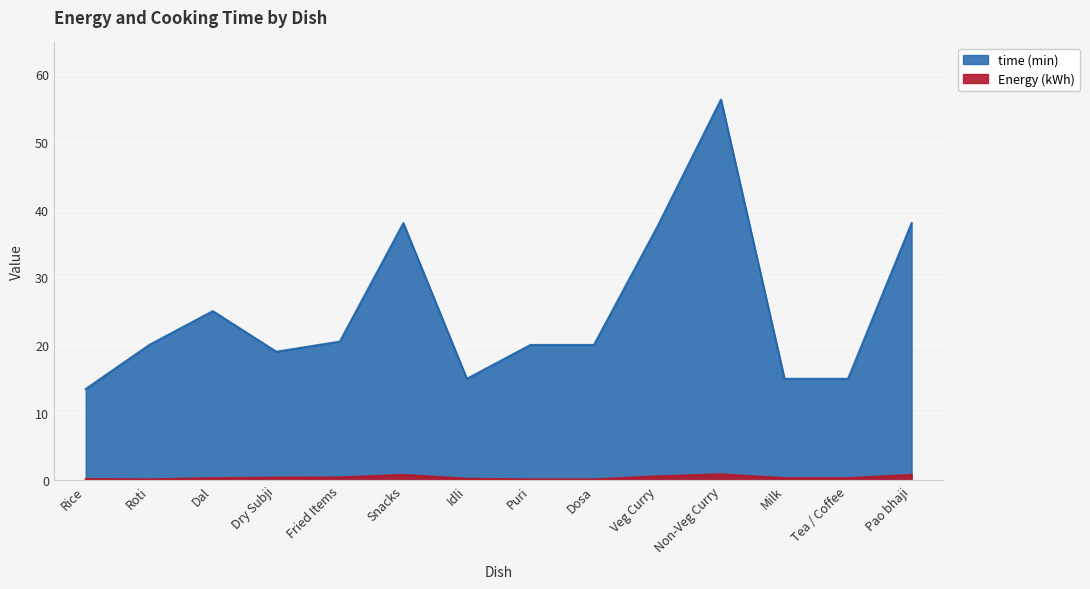

True or false: Energy (kWh) and time (min) intersect in this chart.

False